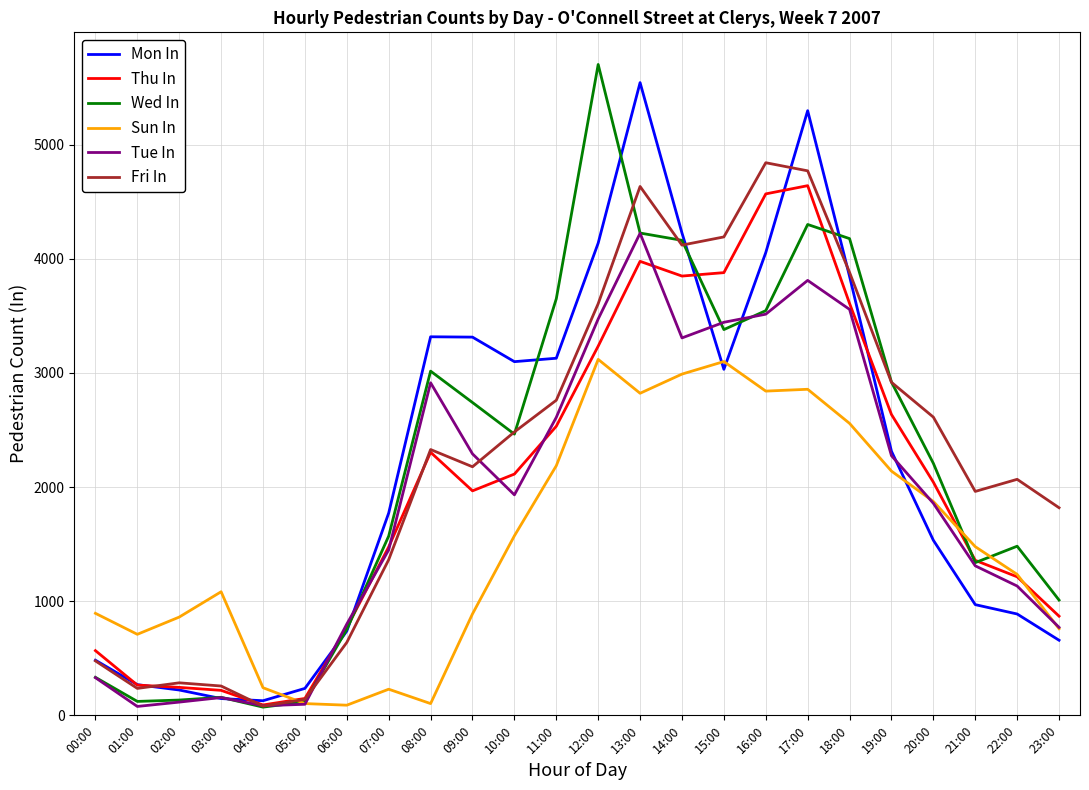

Is the value of Mon In at 08:00 greater than the value of Sun In at 13:00?

Yes